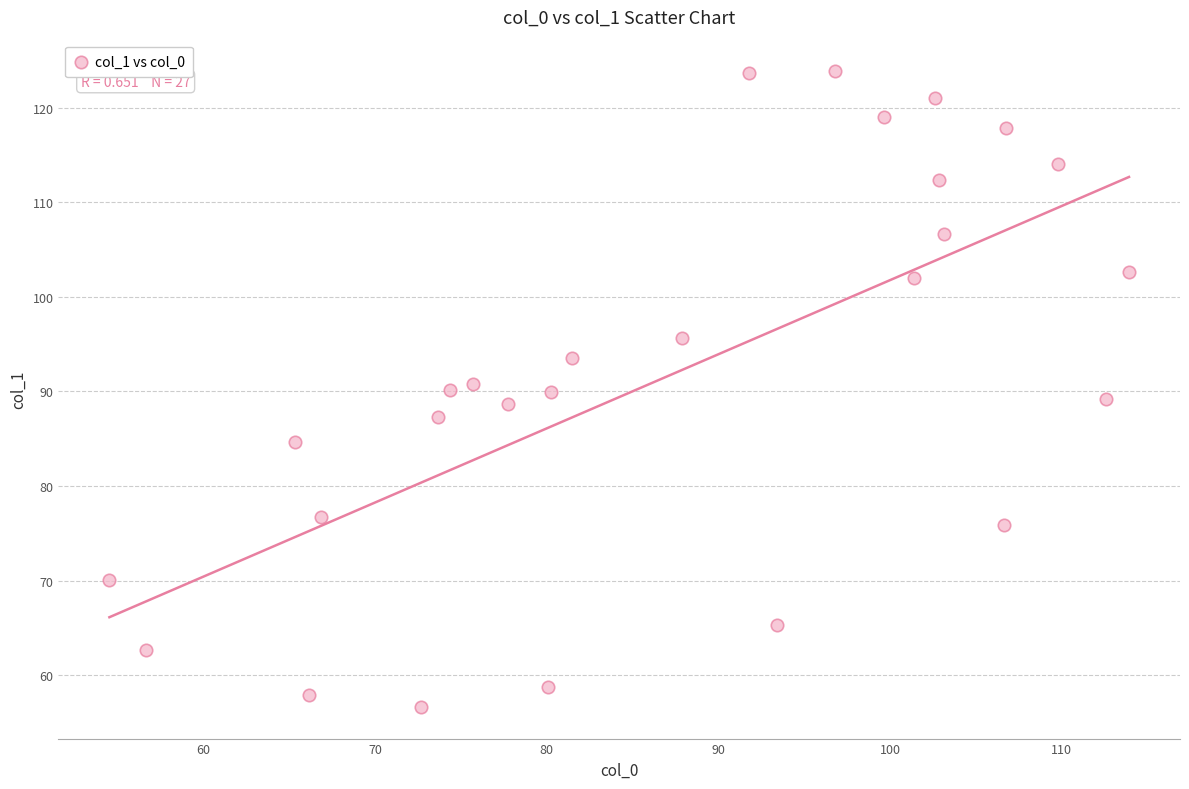

What is the range of Y values (max minus min)?

67.2